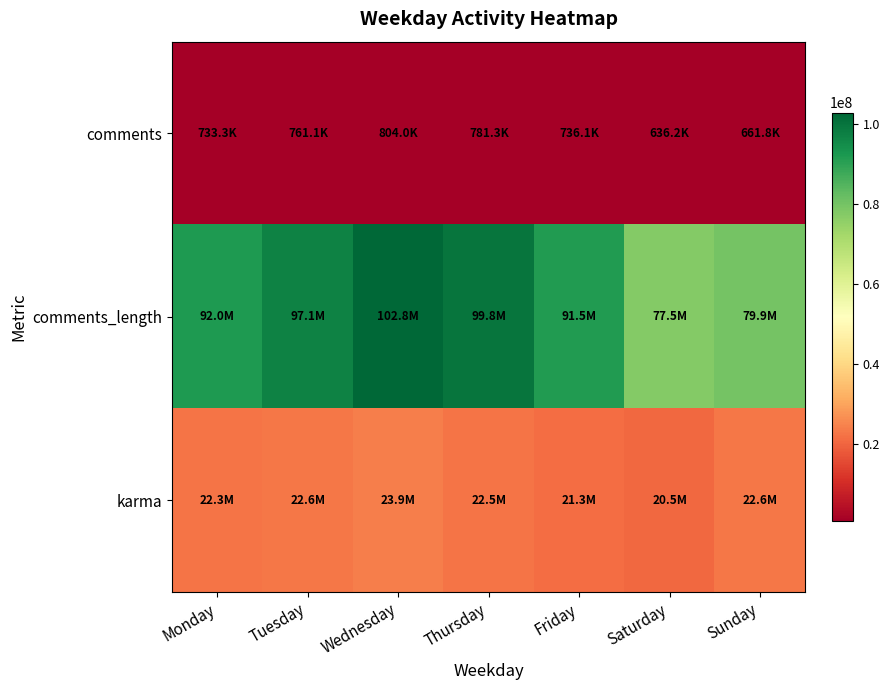

At which category is the sum across all series the highest?

Wednesday